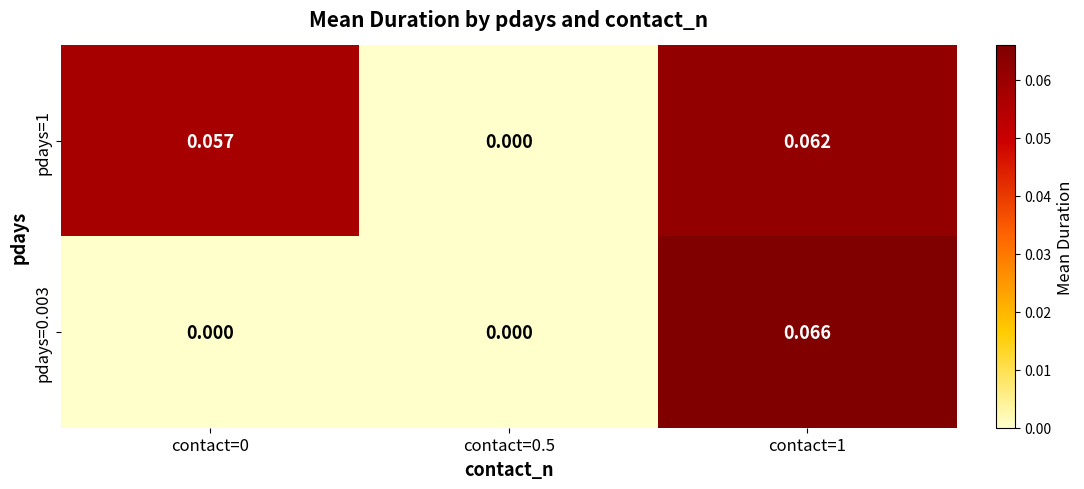

Is the value of pdays=1 at contact=1 greater than the value of pdays=0.003 at contact=0.5?

Yes